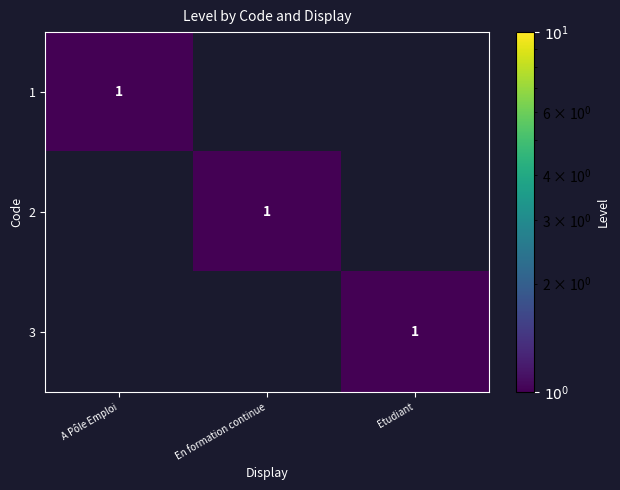

Is it true that 3 equals 0 at Etudiant?

False